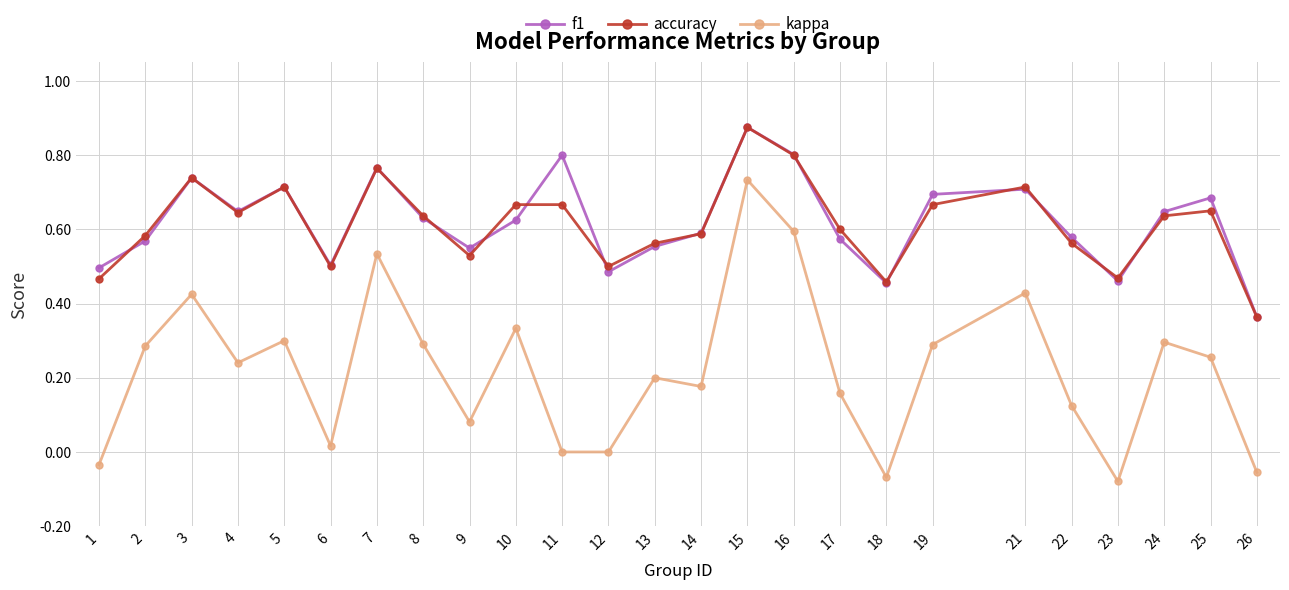

How many categories are shown in the chart?

25